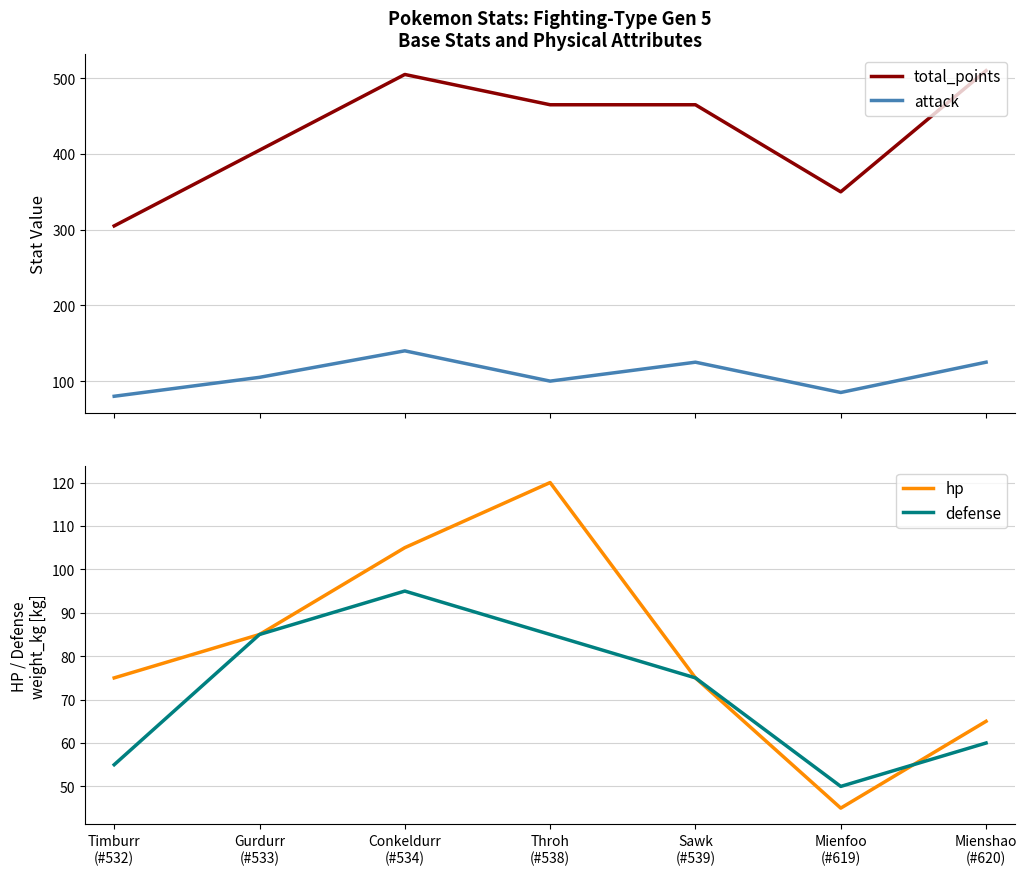

How many categories are shown in the chart?

7